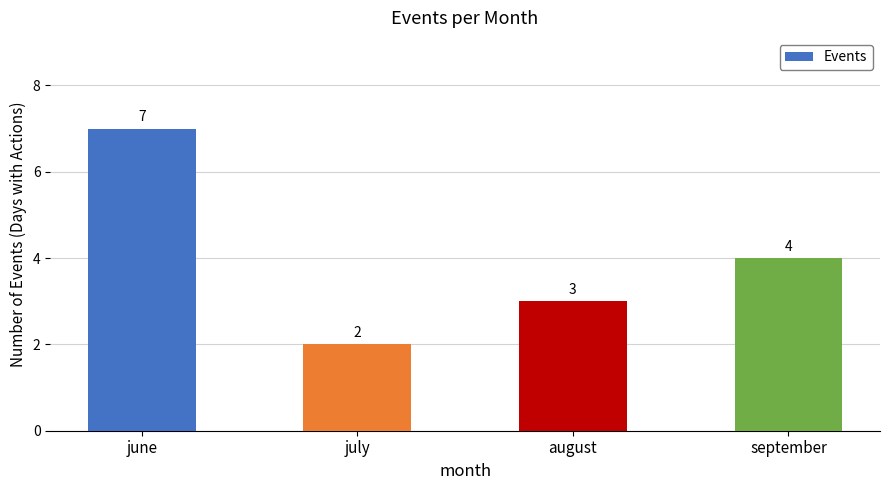

True or false: the data shows 1 at september.

False